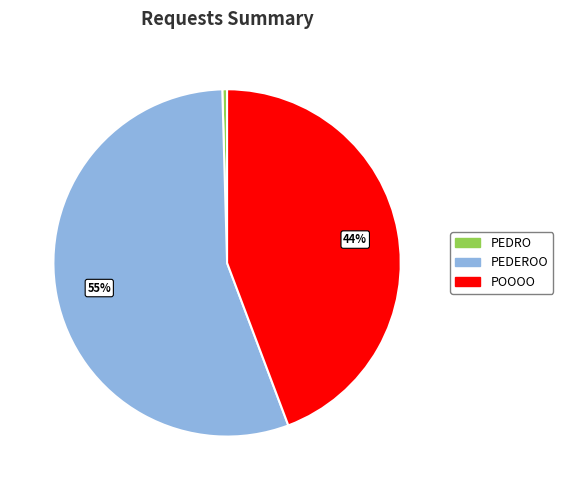

True or false: PEDEROO accounts for 64% of the total.

False